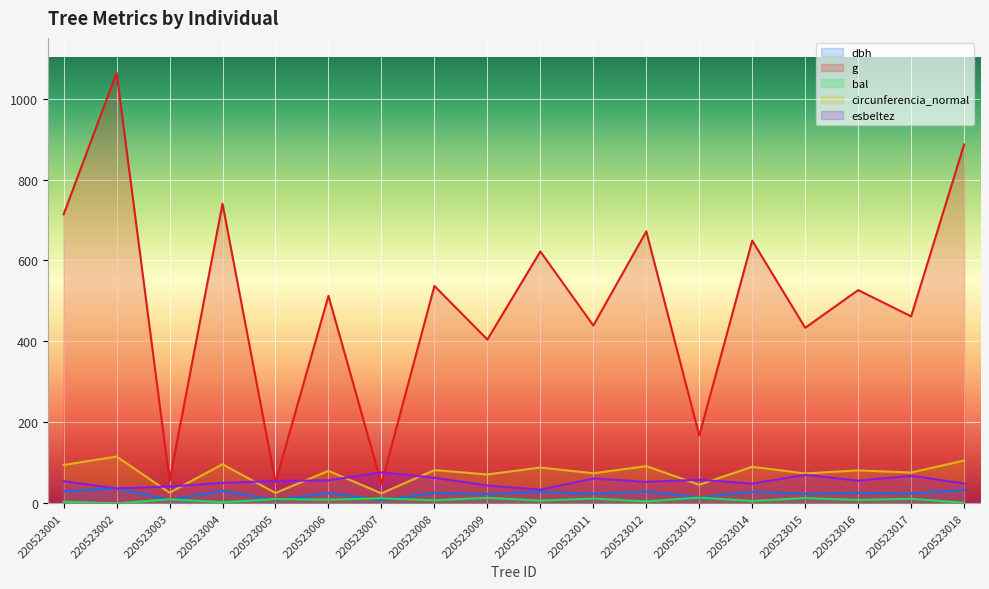

What is the average value of the circunferencia_normal series?

74.7